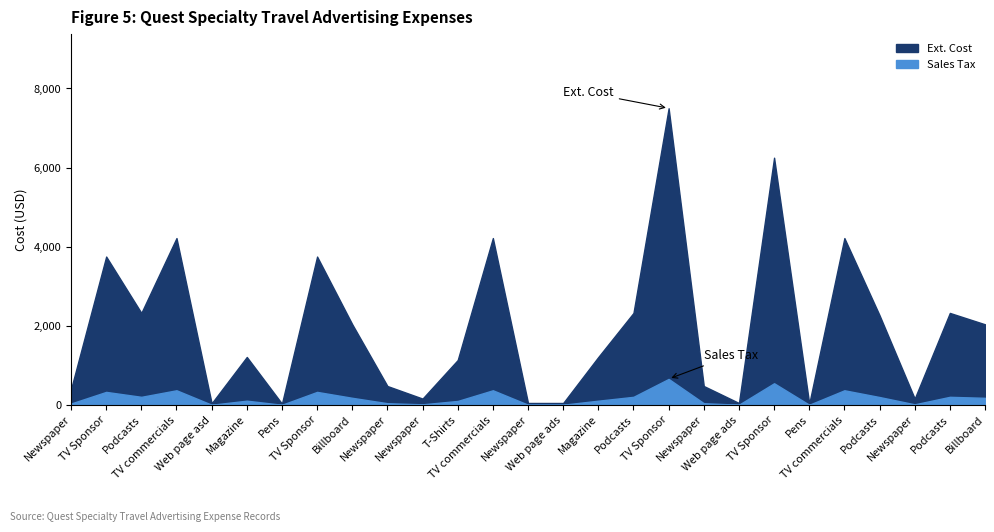

At how many categories does at least one series exceed 5108?

2